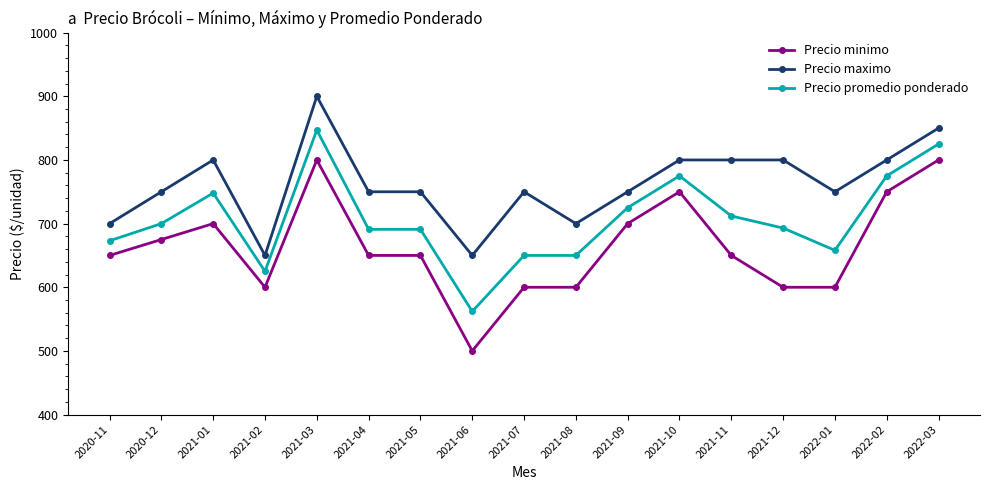

The Precio maximo series shows 700 at 2021-08. True or false?

True